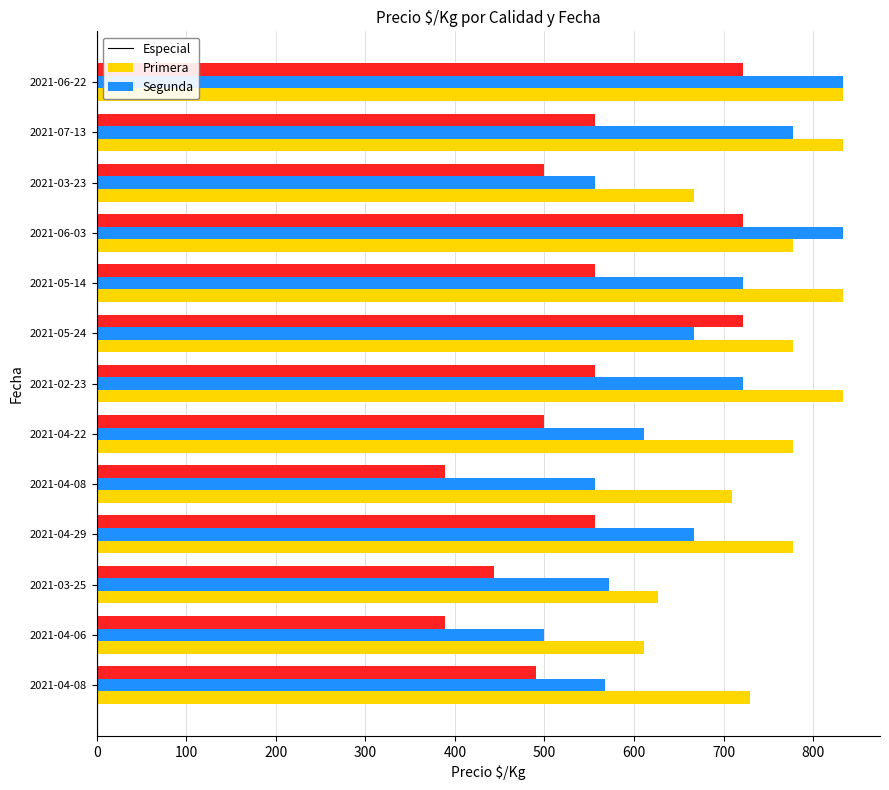

How many categories are shown in the chart?

13